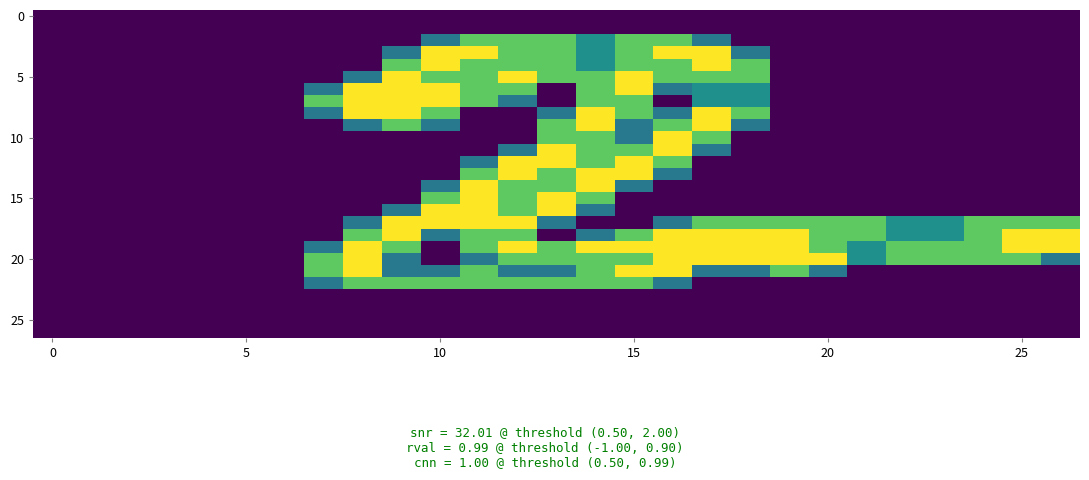

At how many categories does at least one series exceed 1?

20